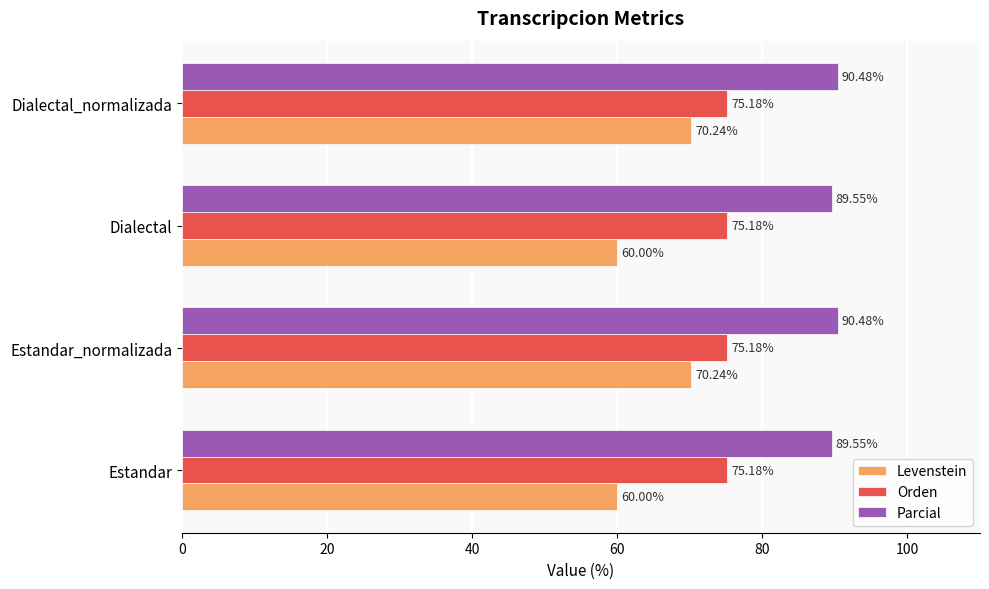

Which series has the widest spread of values?

Levenstein